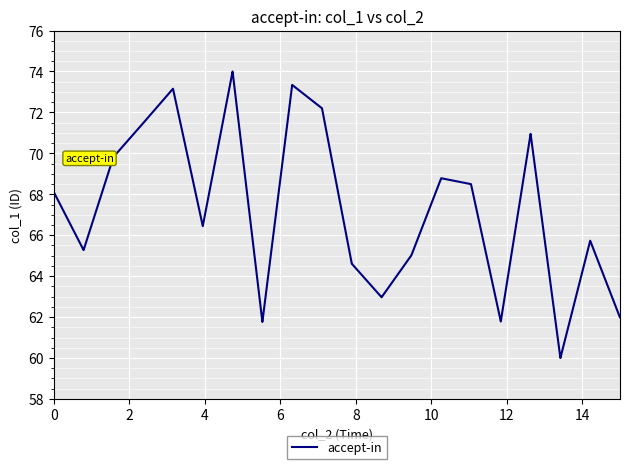

What is the difference between the maximum and minimum values?

14.0